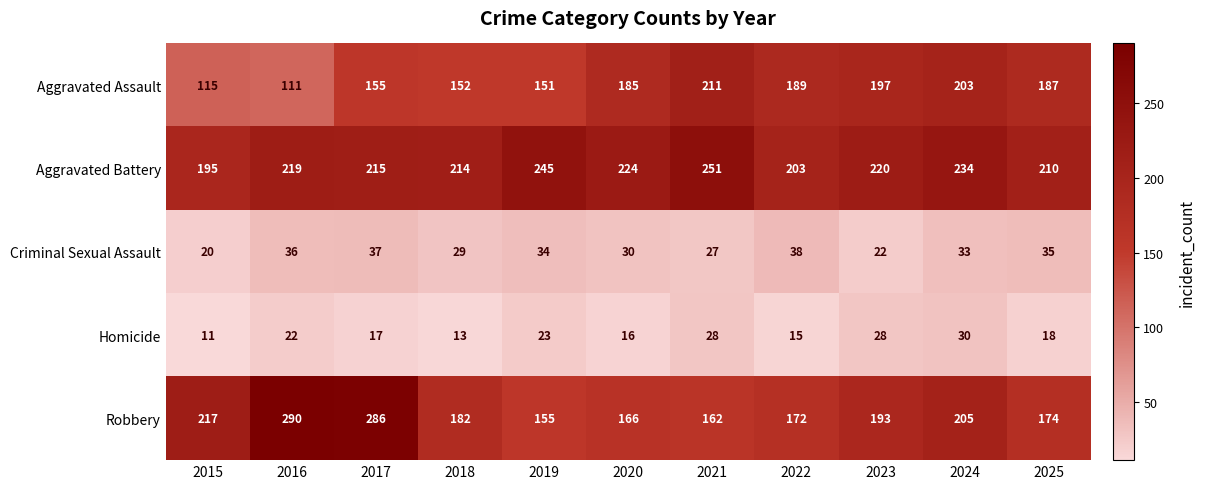

Between 2021 and 2025, which series saw the biggest shift?

Aggravated Battery